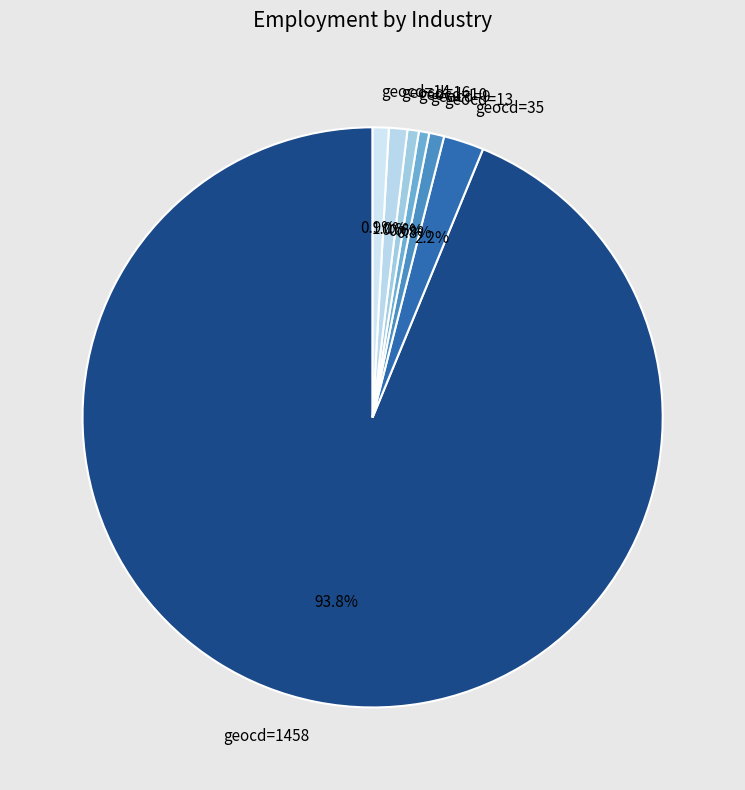

How many slices are in this pie chart?

7